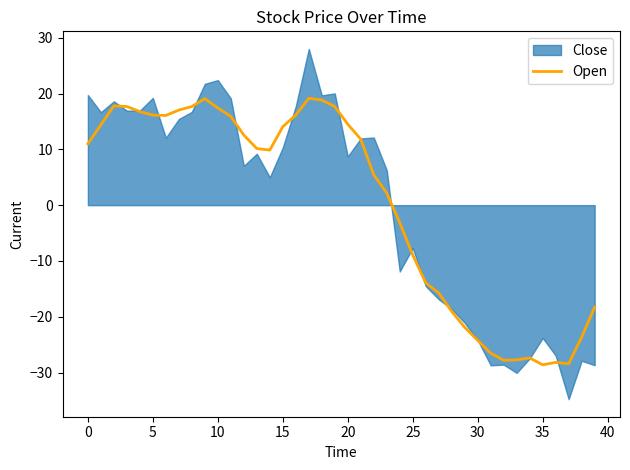

What is the label of the 34th point from the left?

33